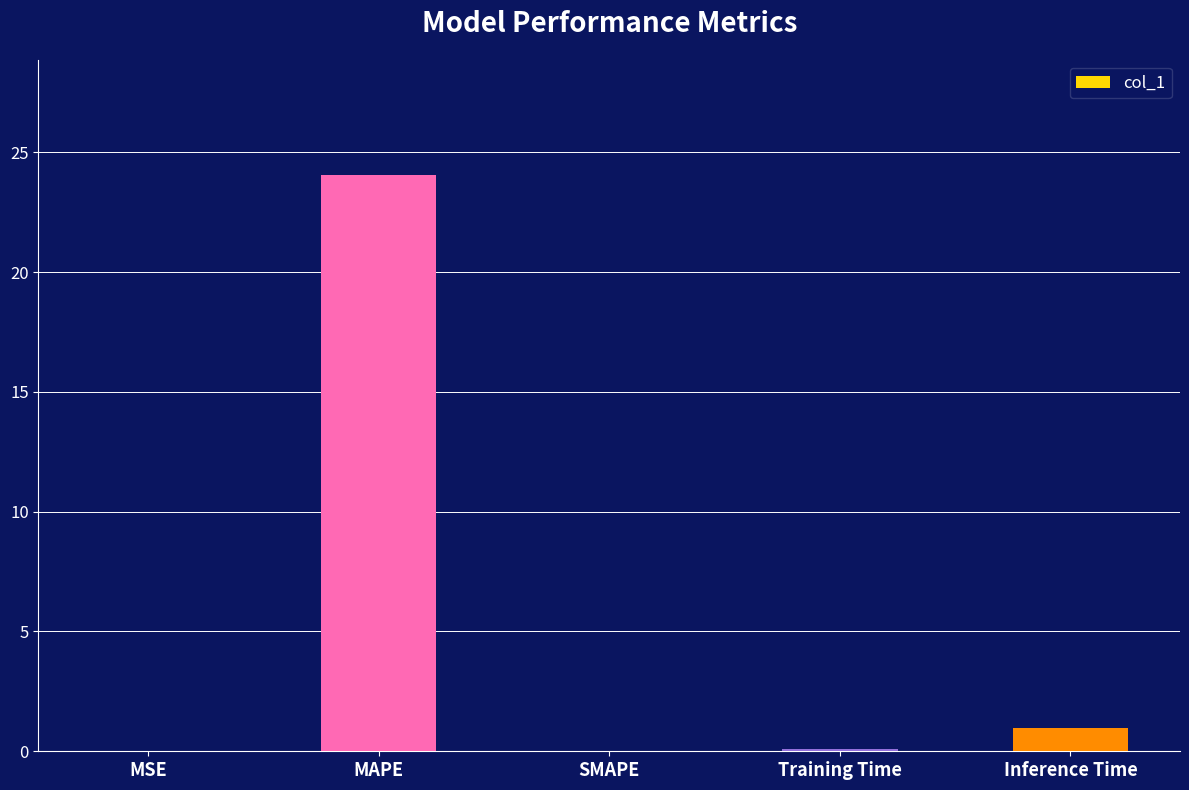

The value at Training Time is 0.1. True or false?

True